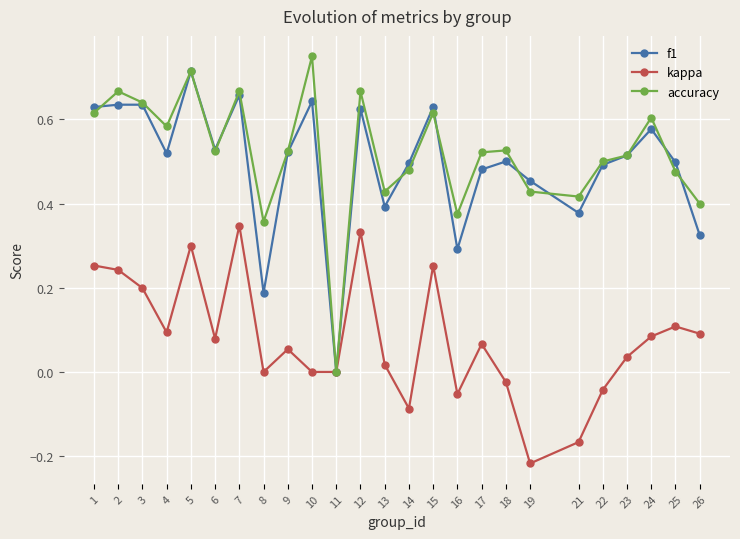

True or false: f1 and accuracy cross at least once.

True